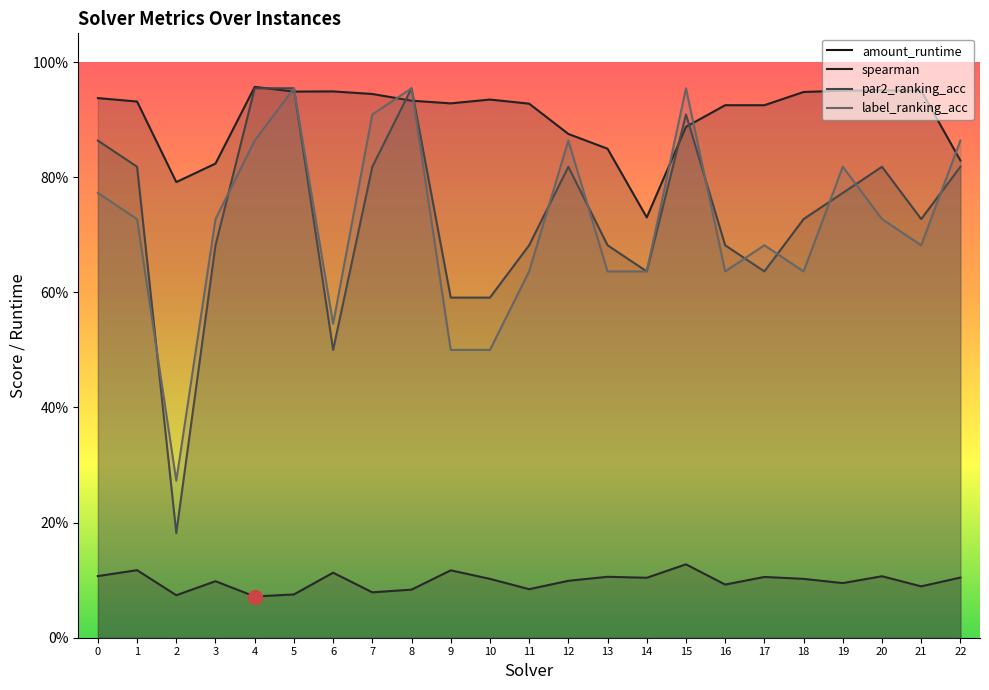

True or false: spearman has a value of 0.9 at 6.

True